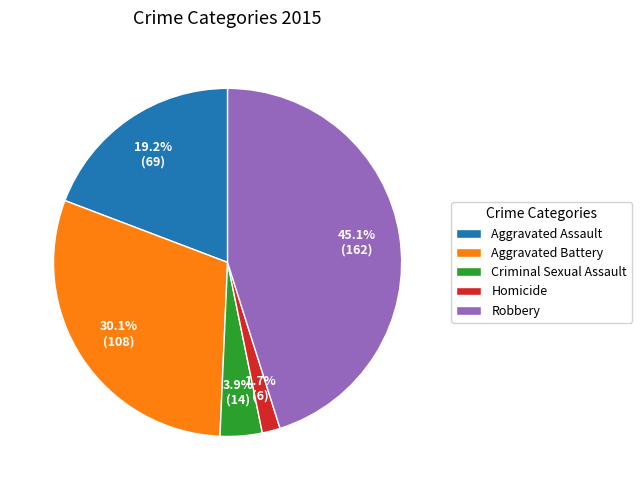

To the nearest percent, what is the combined percentage of Aggravated Assault and Robbery?

64%